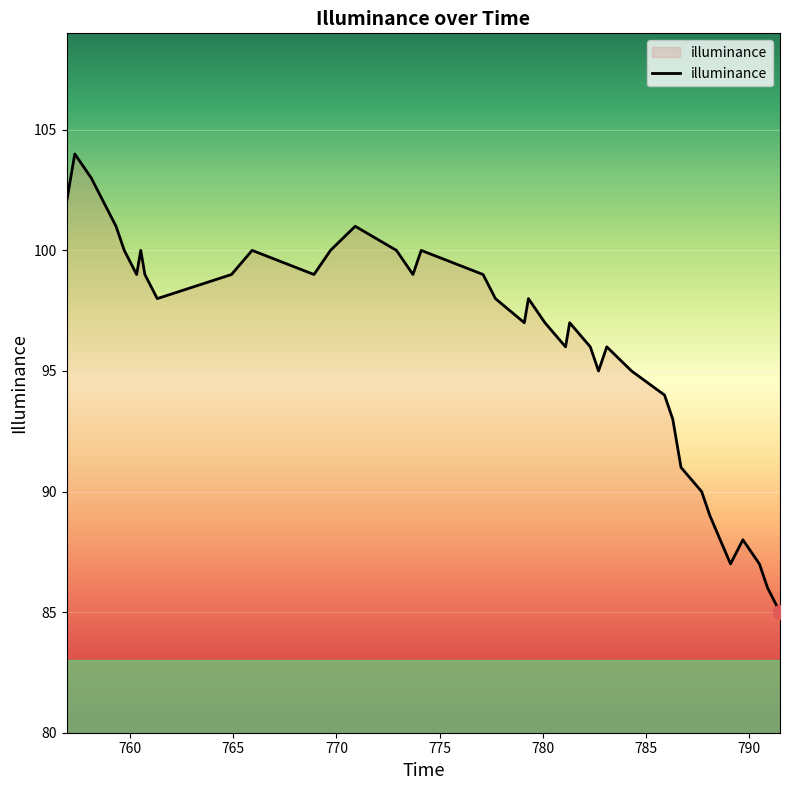

What is the smallest value displayed?

85